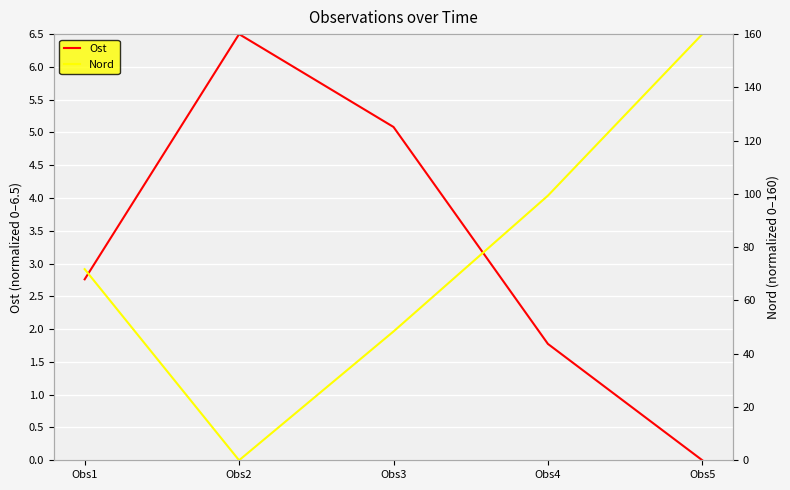

Rank the series by their average value, from lowest to highest.

Ost, Nord